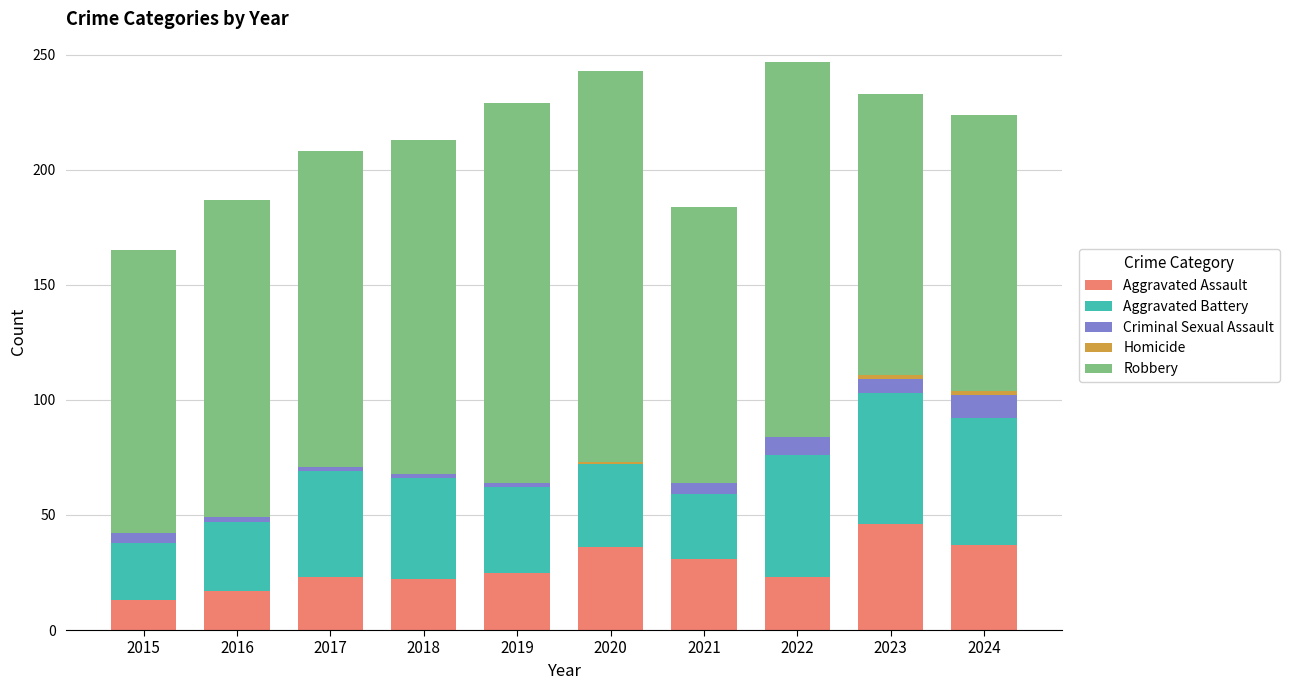

What is the maximum value for Aggravated Assault?

46